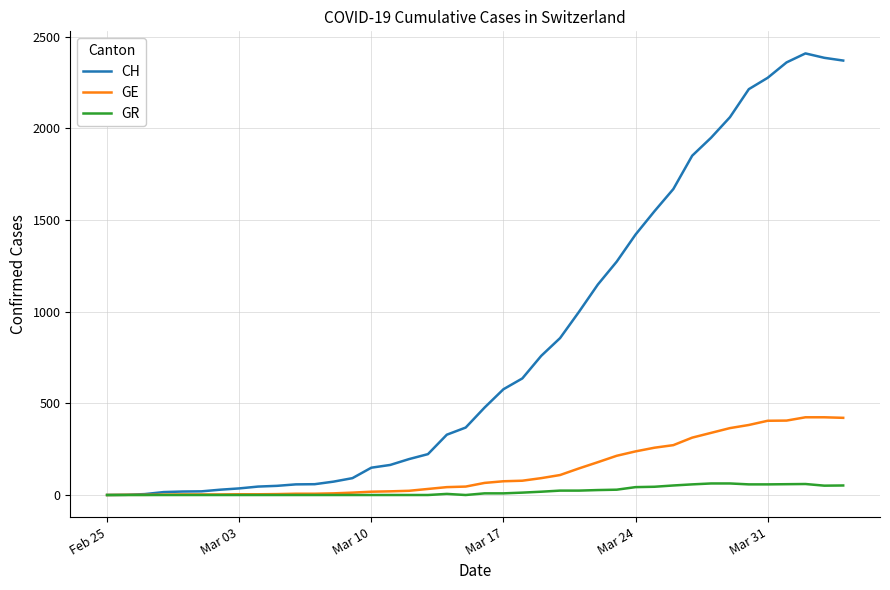

Which series has the widest spread of values?

CH